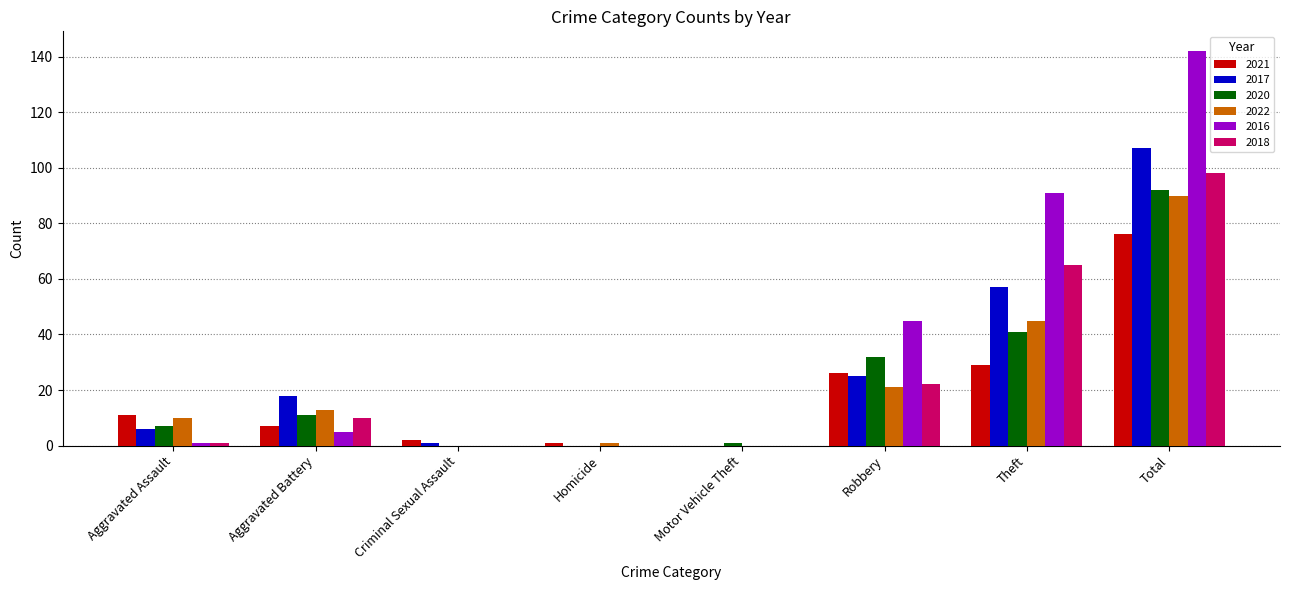

Which category has the highest value across all series?

Total